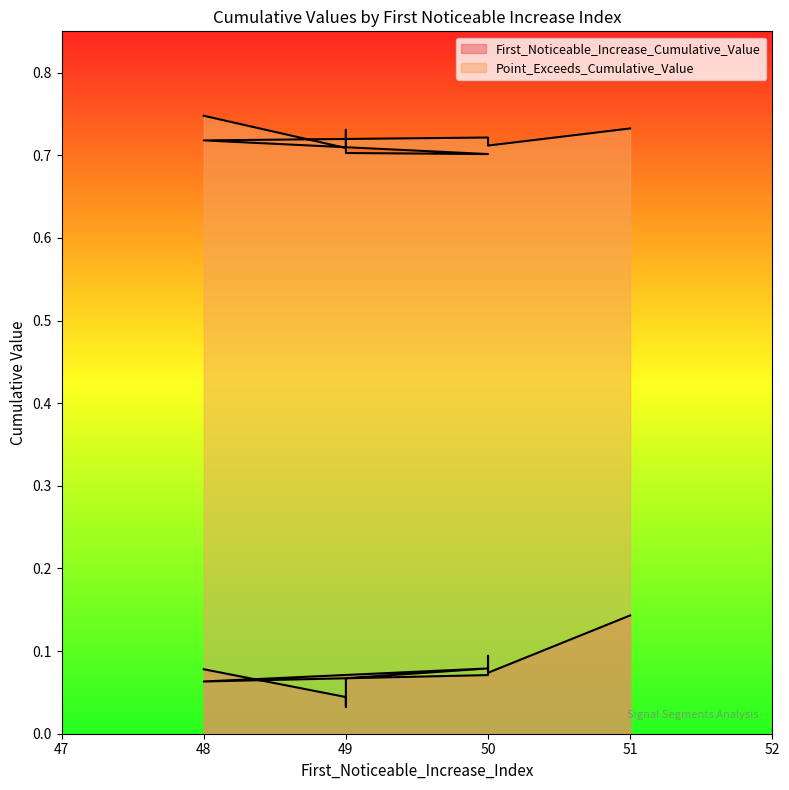

How many interior local peaks does the Point_Exceeds_Cumulative_Value series have?

2